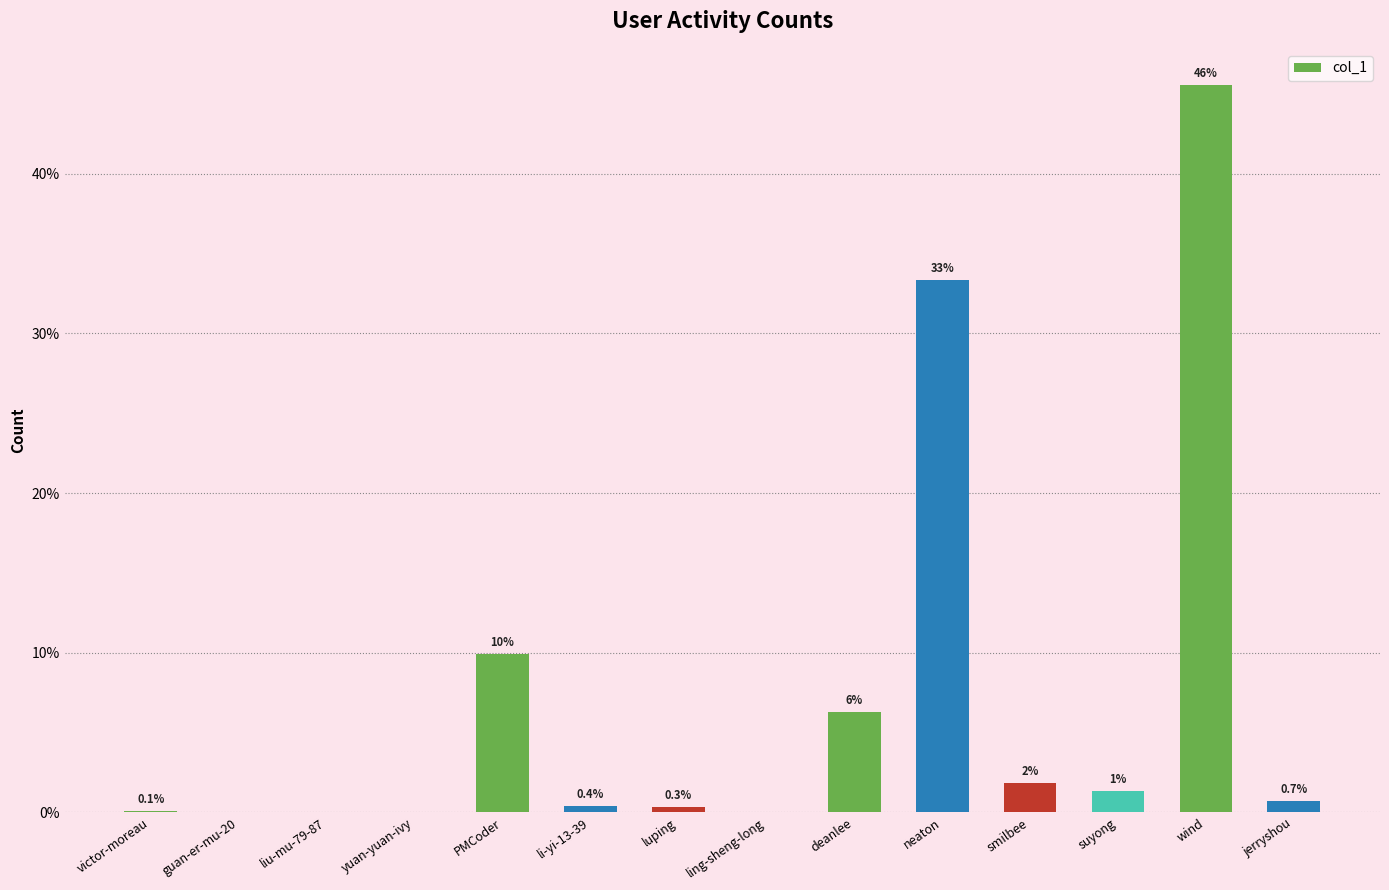

List the labels in order of value, largest first.

wind, neaton, PMCoder, deanlee, smilbee, suyong, jerryshou, li-yi-13-39, luping, victor-moreau, yuan-yuan-ivy, guan-er-mu-20, liu-mu-79-87, ling-sheng-long